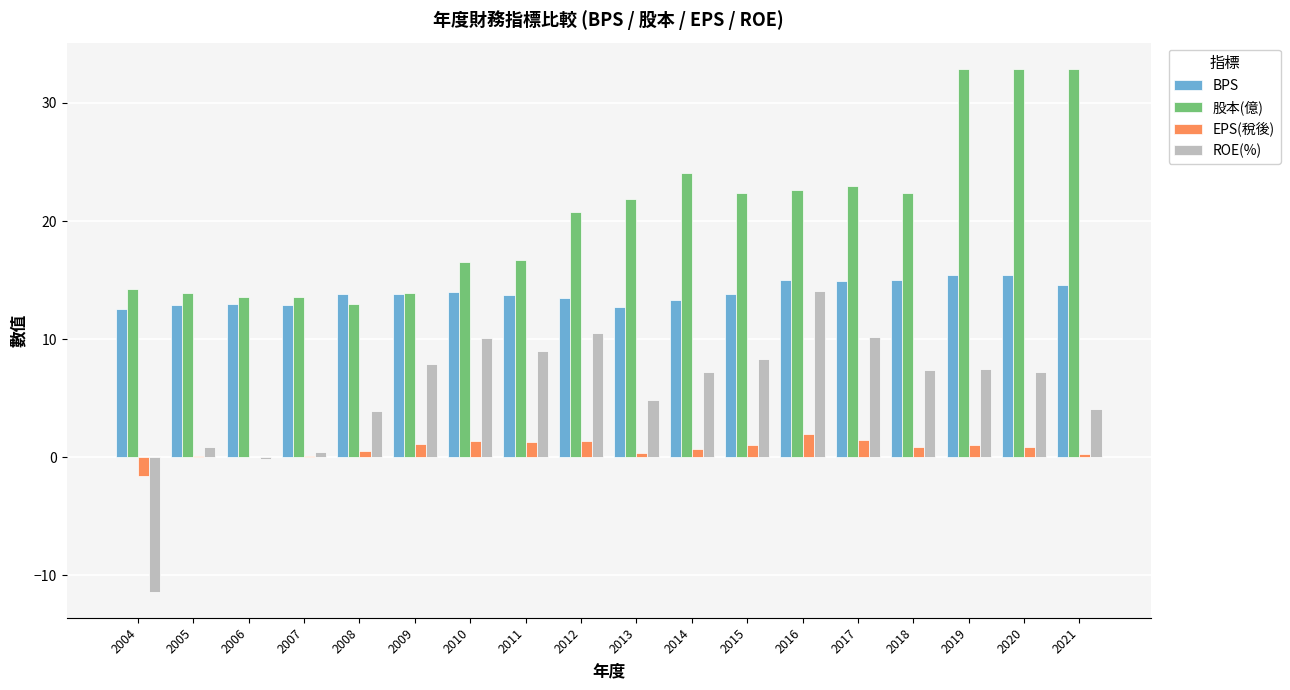

Which series has the largest total across all categories?

股本(億)